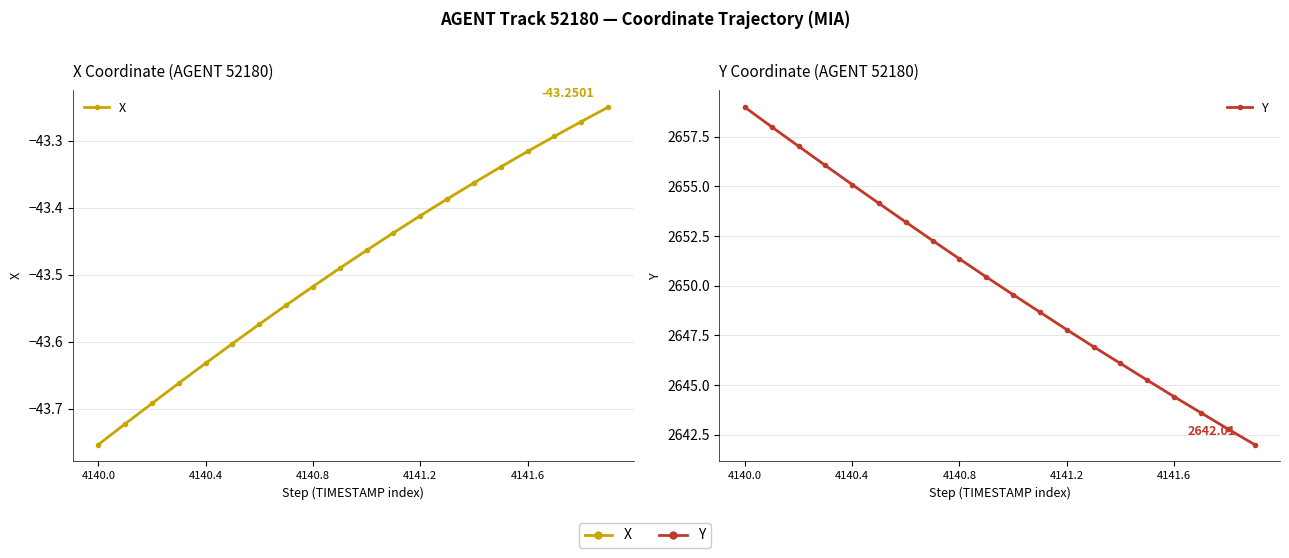

True or false: X has more than 0 points higher than both neighbors.

False